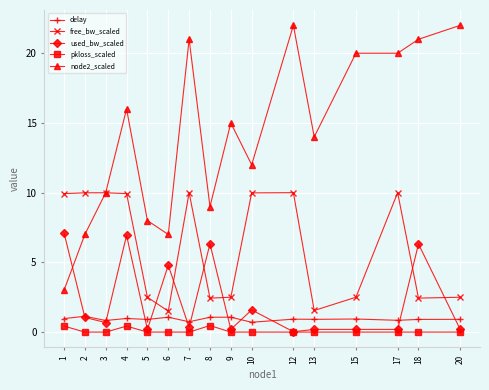

What is the spread (max minus min) of values at 4?

15.6